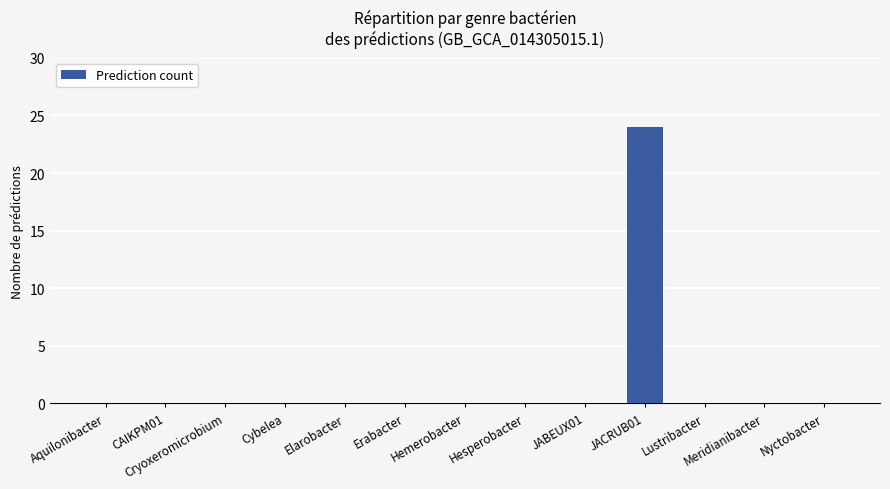

What is the greatest value displayed?

24